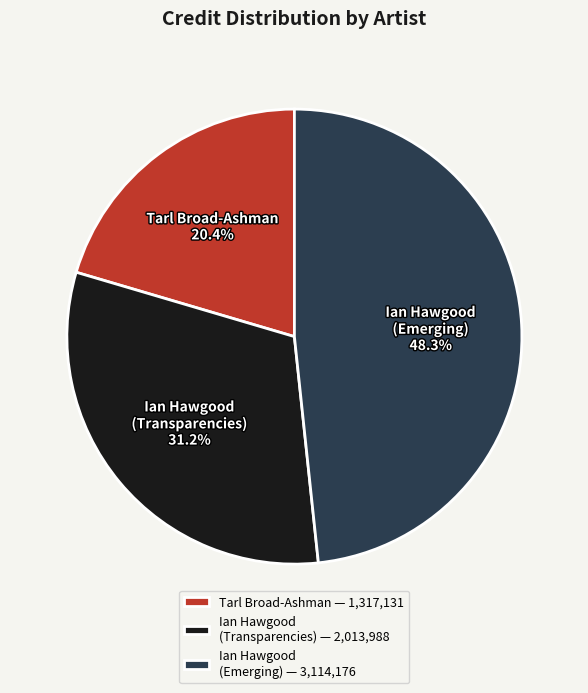

Rank the categories by value from lowest to highest.

Tarl Broad-Ashman — 1,317,131, Ian Hawgood (Transparencies) — 2,013,988, Ian Hawgood (Emerging) — 3,114,176